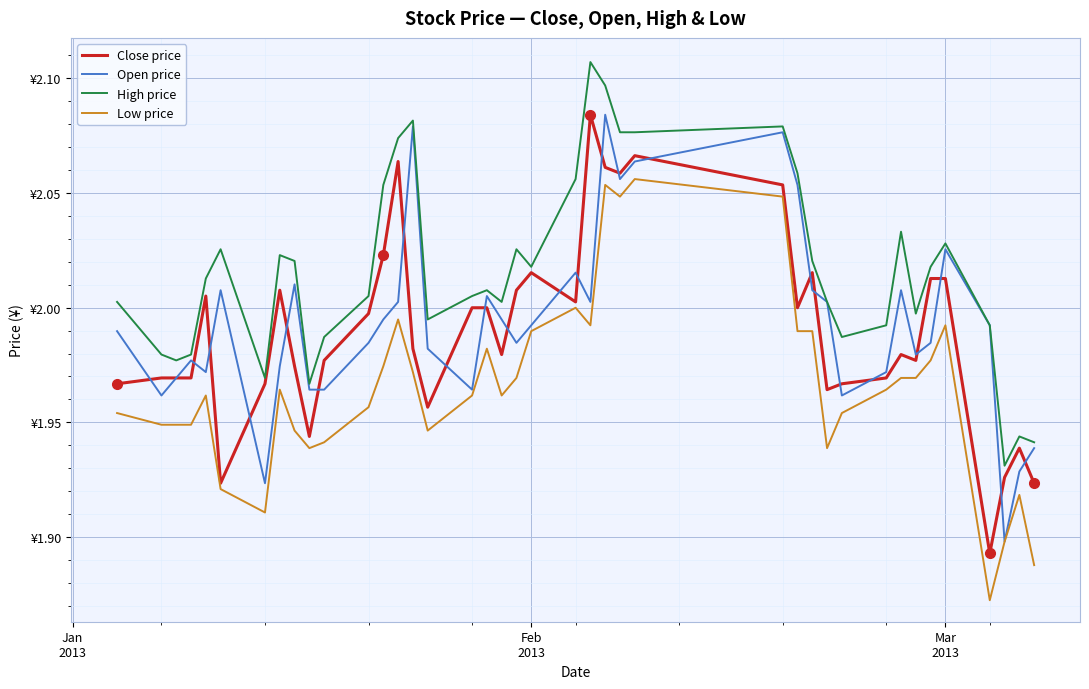

What is the smallest value displayed?

1.9